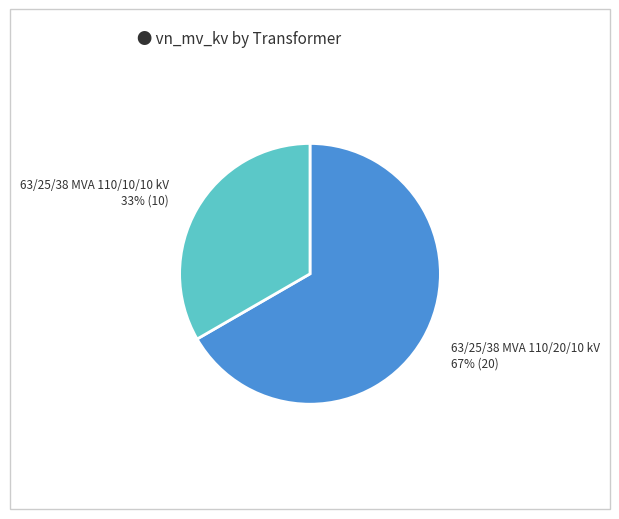

To the nearest percent, what percentage of the pie is 63/25/38 MVA 110/20/10 kV?

67%